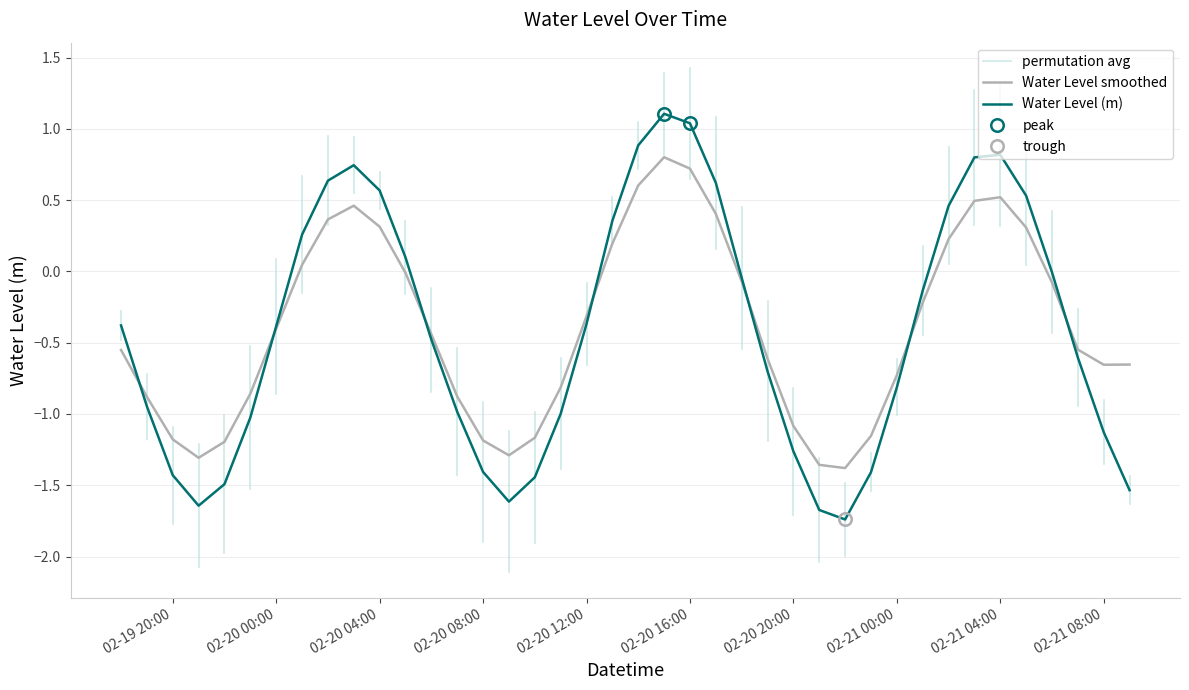

What is the average value?

-0.4